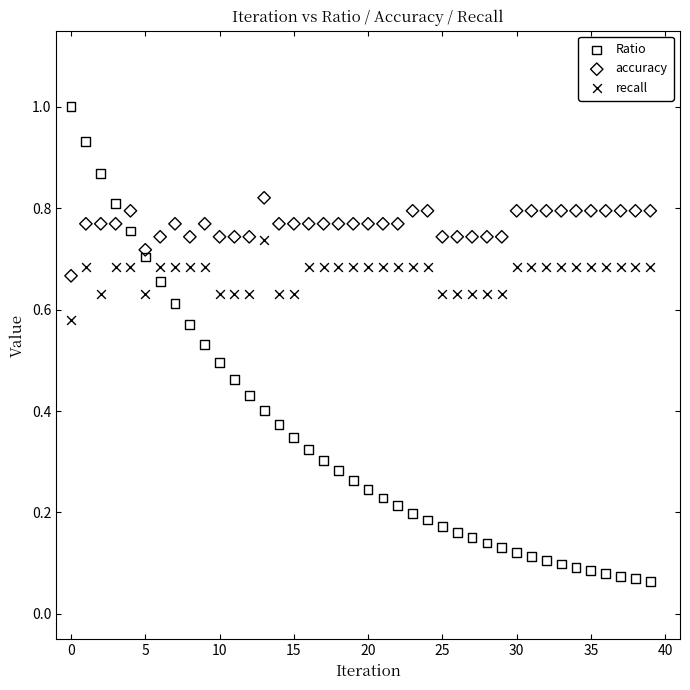

Which series reaches the maximum Y coordinate?

Ratio